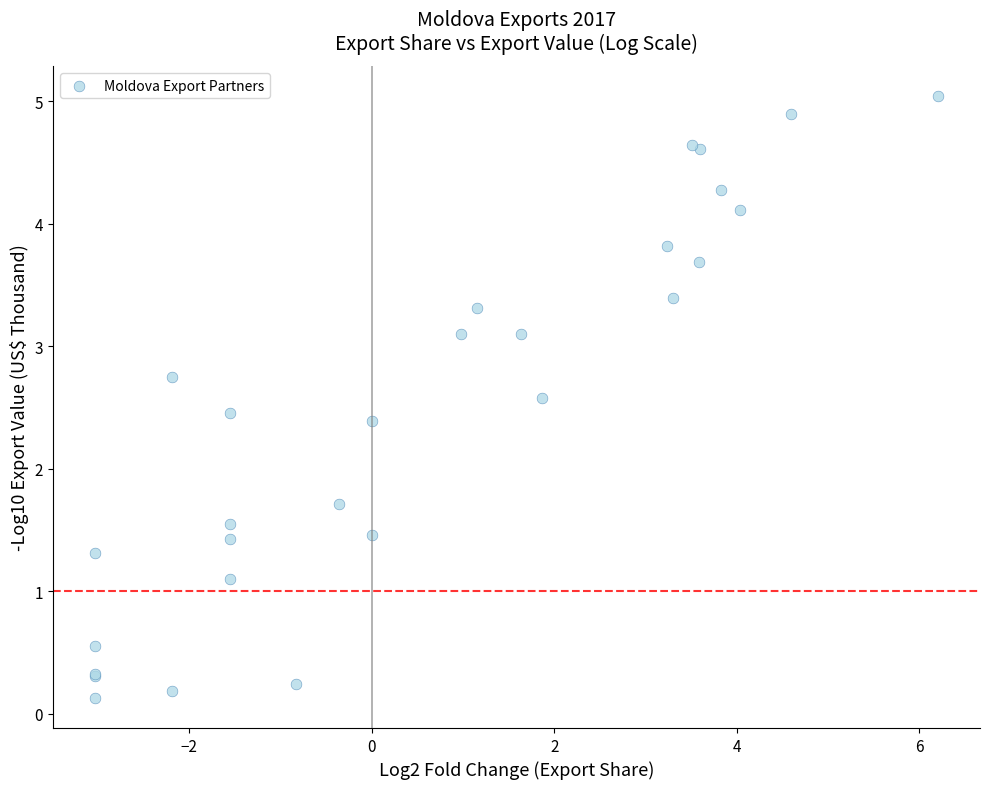

What Y value in the scatter plot is closest to 2?

1.7